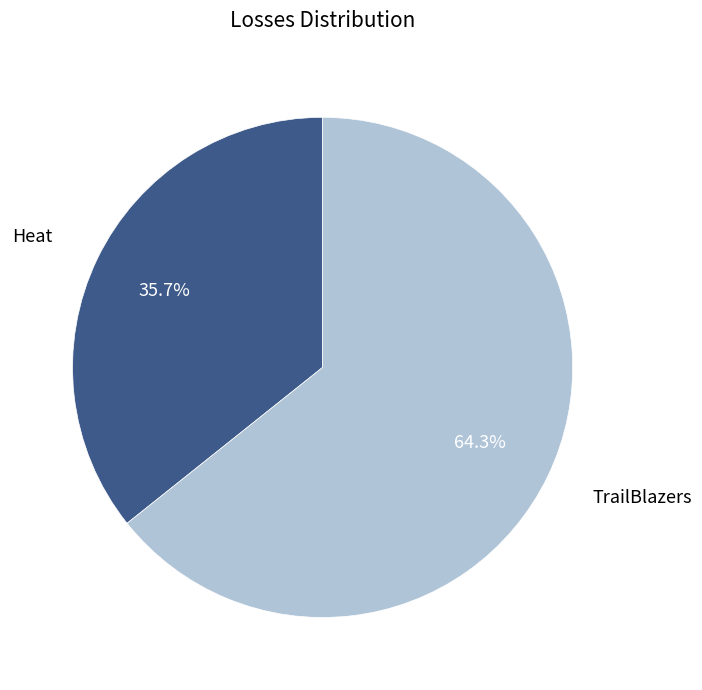

To the nearest percent, what is the combined percentage of TrailBlazers and Heat?

100%